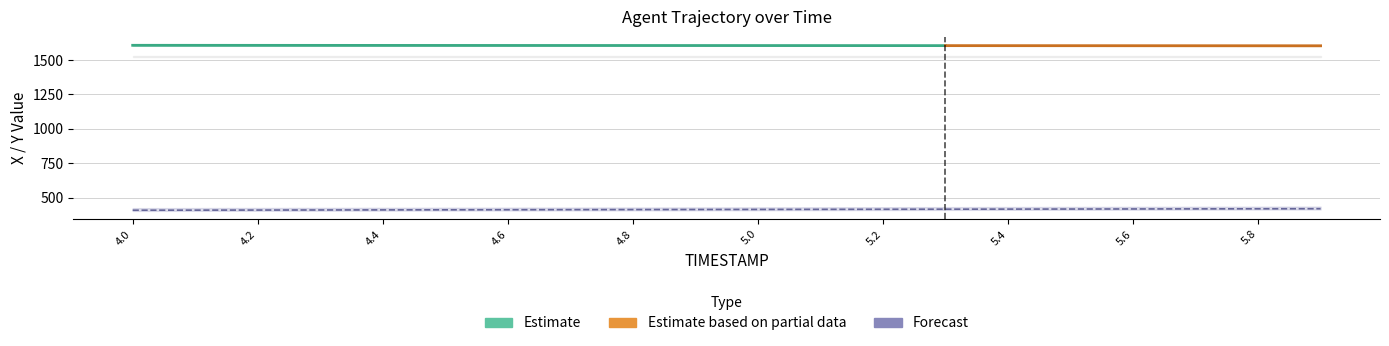

How many values in the Y series exceed 414?

11